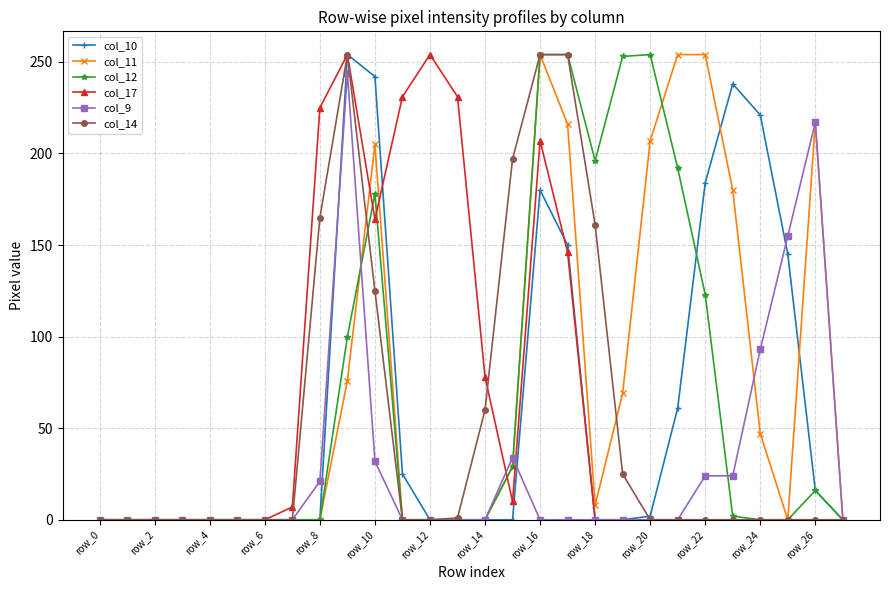

True or false: col_10 has more than 0 points higher than both neighbors.

True